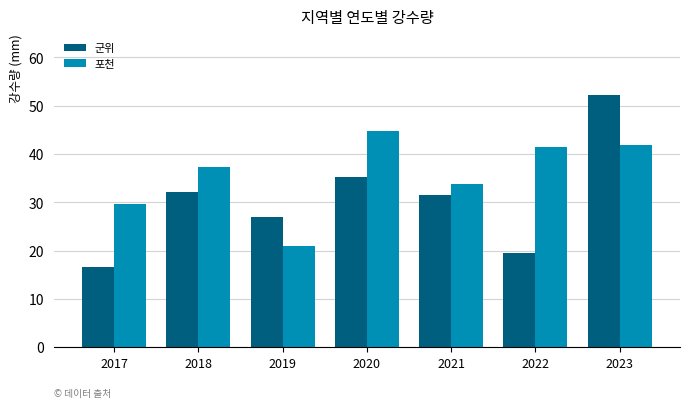

Are the bars horizontal?

No